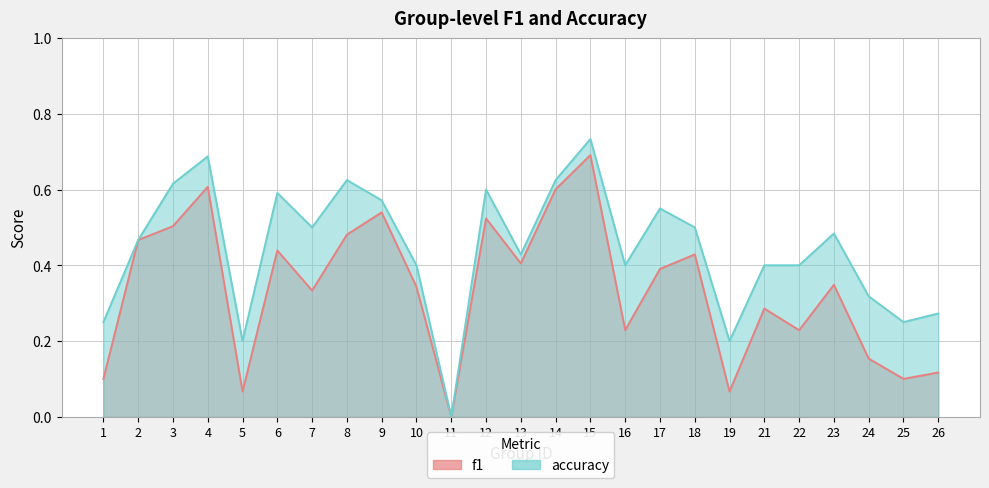

List the series in order of their overall mean, highest first.

accuracy, f1